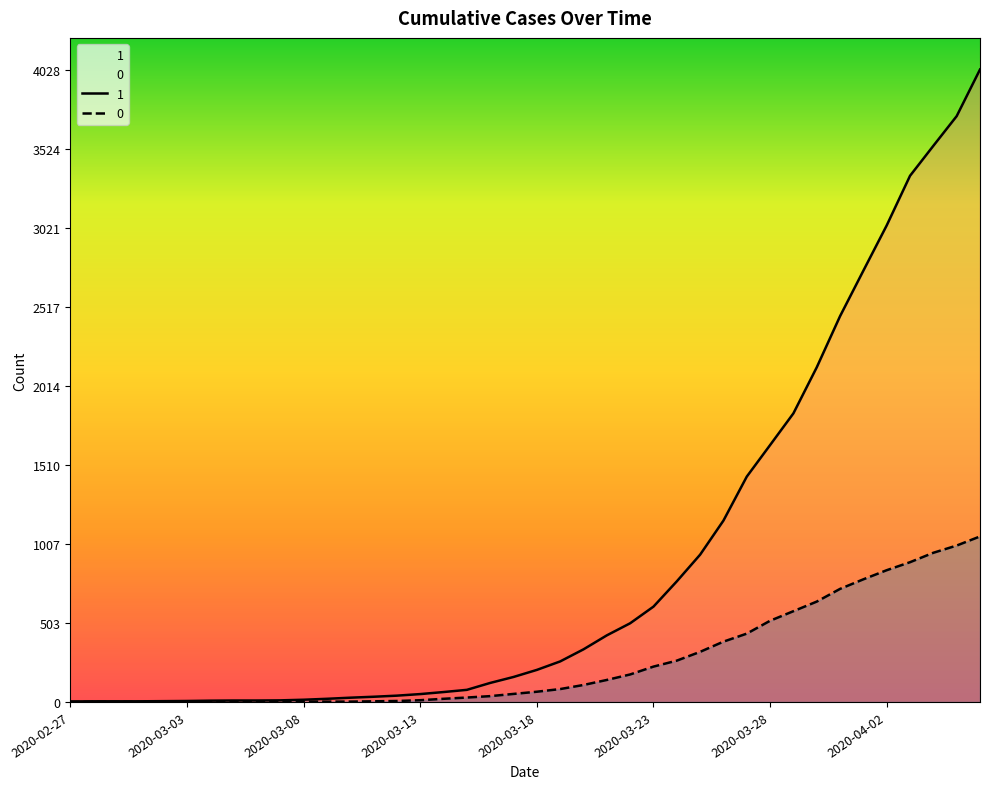

At which label is 1 closest to 2015?

2020-03-30